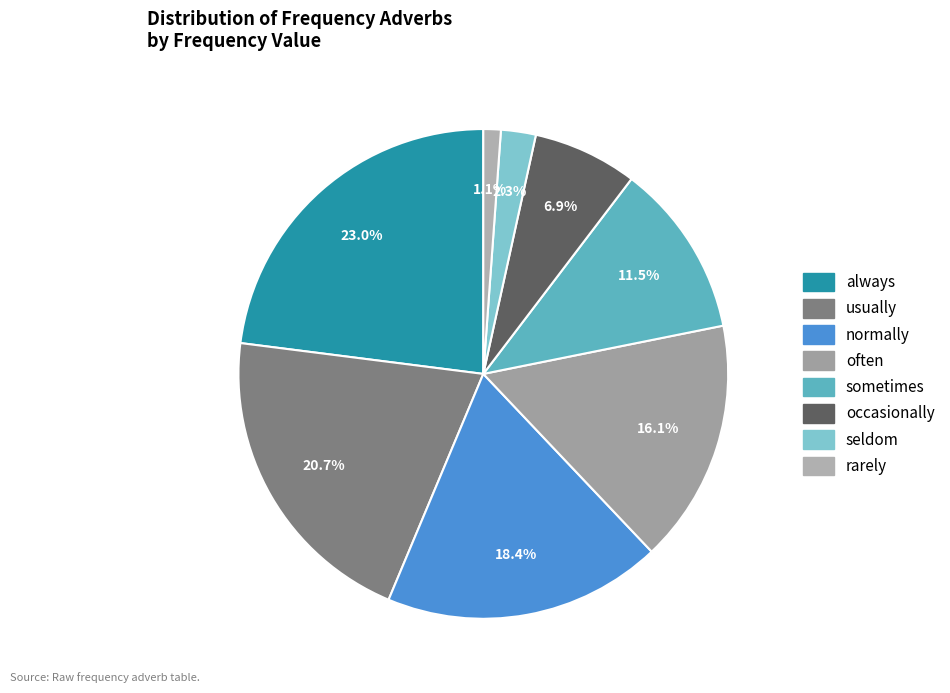

Is it true that seldom is 2% of the pie?

True